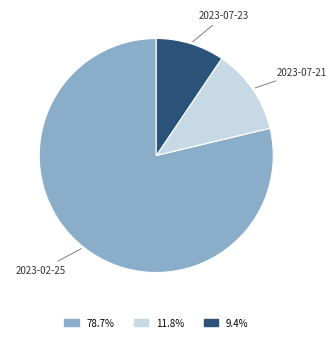

Rank the categories by value from highest to lowest.

2023-02-25, 2023-07-21, 2023-07-23